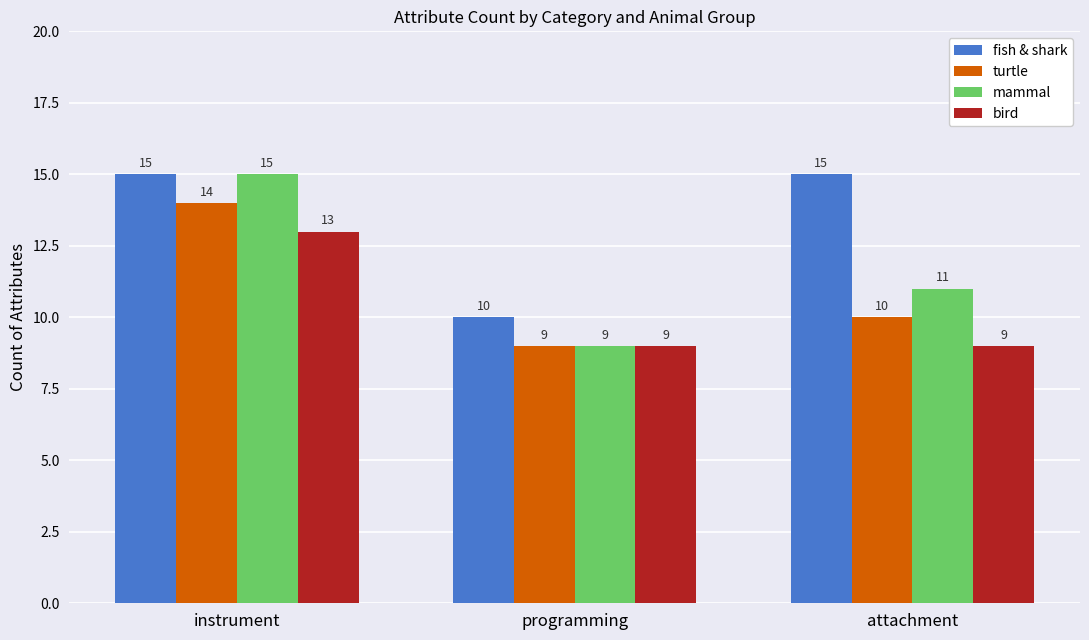

Where does the turtle series first go above 10?

instrument